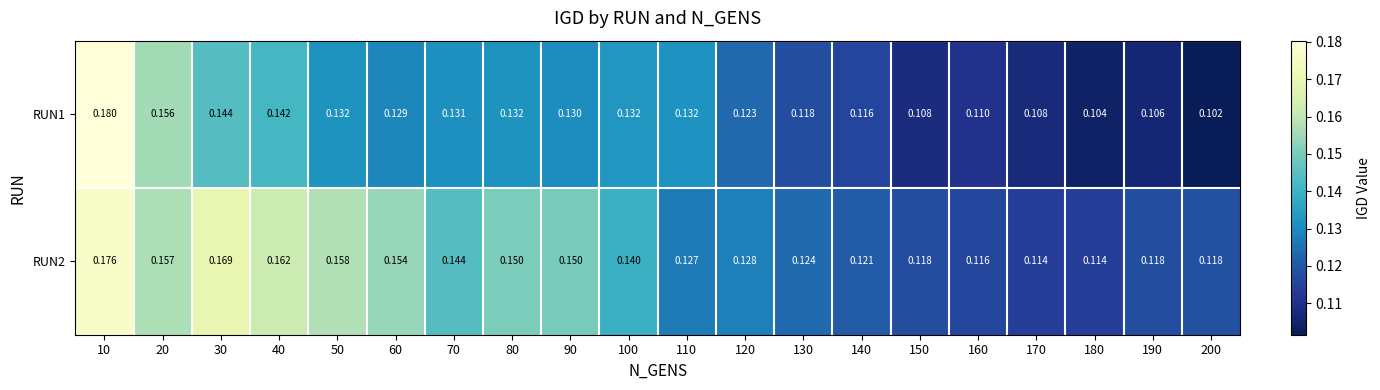

Is the value of RUN1 at 160 greater than the value of RUN2 at 40?

No